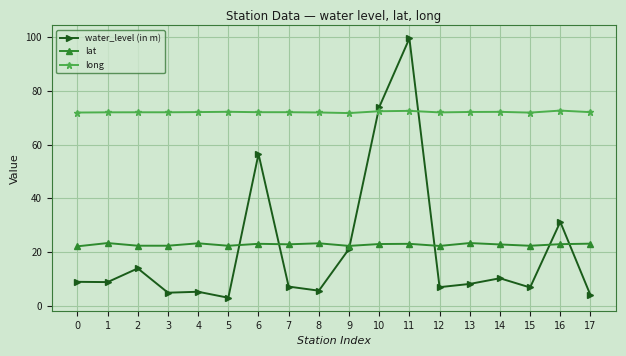

At how many categories does at least one series exceed 94?

1